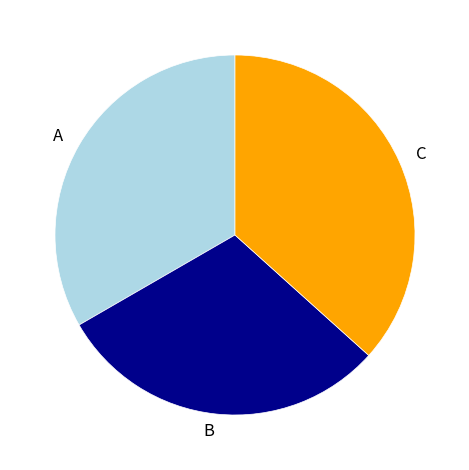

What is the smallest slice in the pie chart?

B